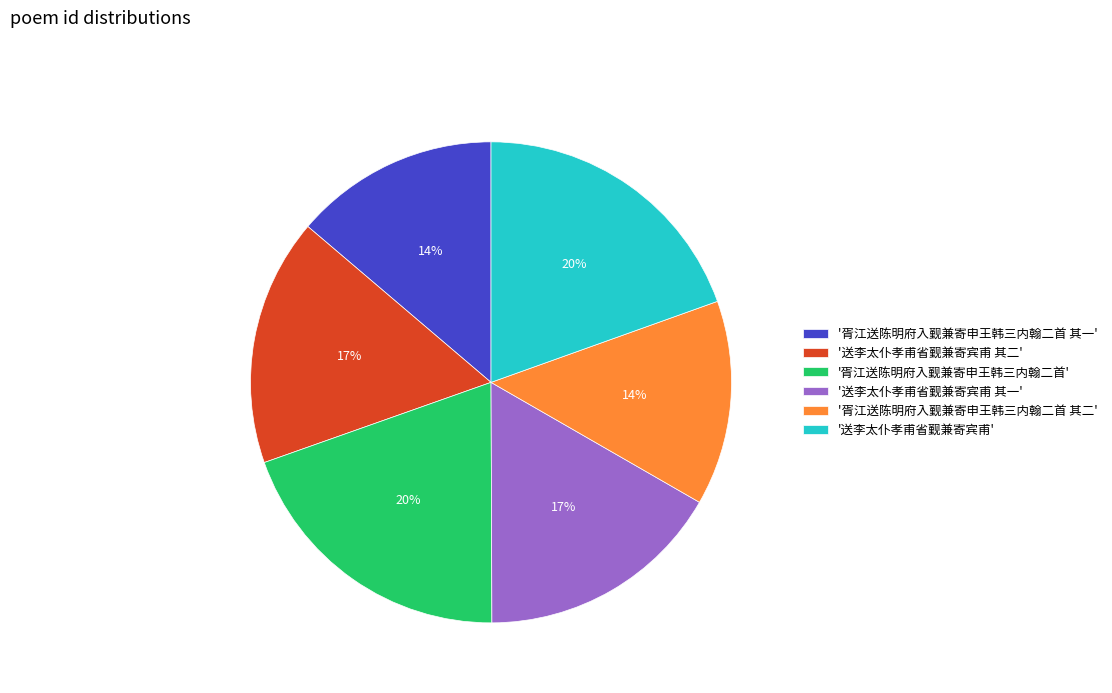

Count the number of slices in the pie.

6